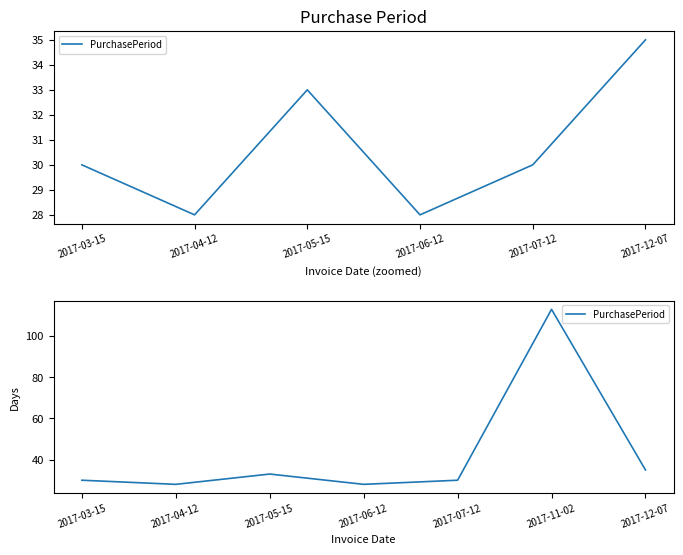

What is the sum of all values?

297